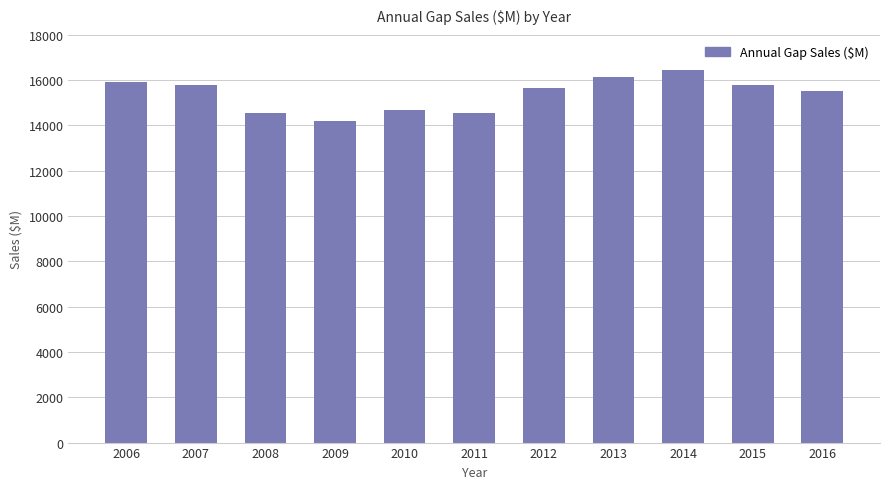

Does the chart contain any negative values?

No